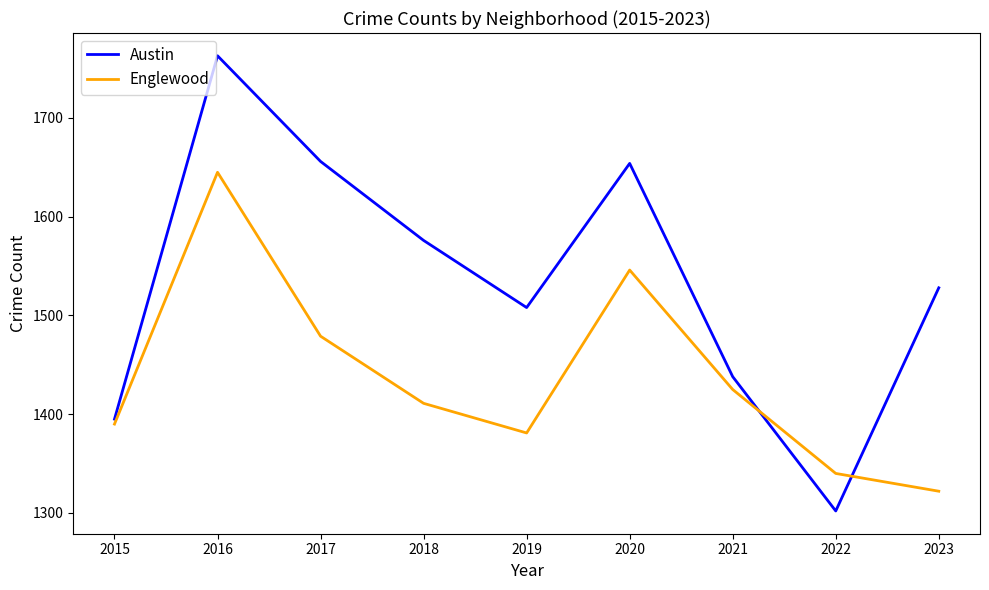

Rank the series by their maximum value, from lowest to highest.

Englewood, Austin